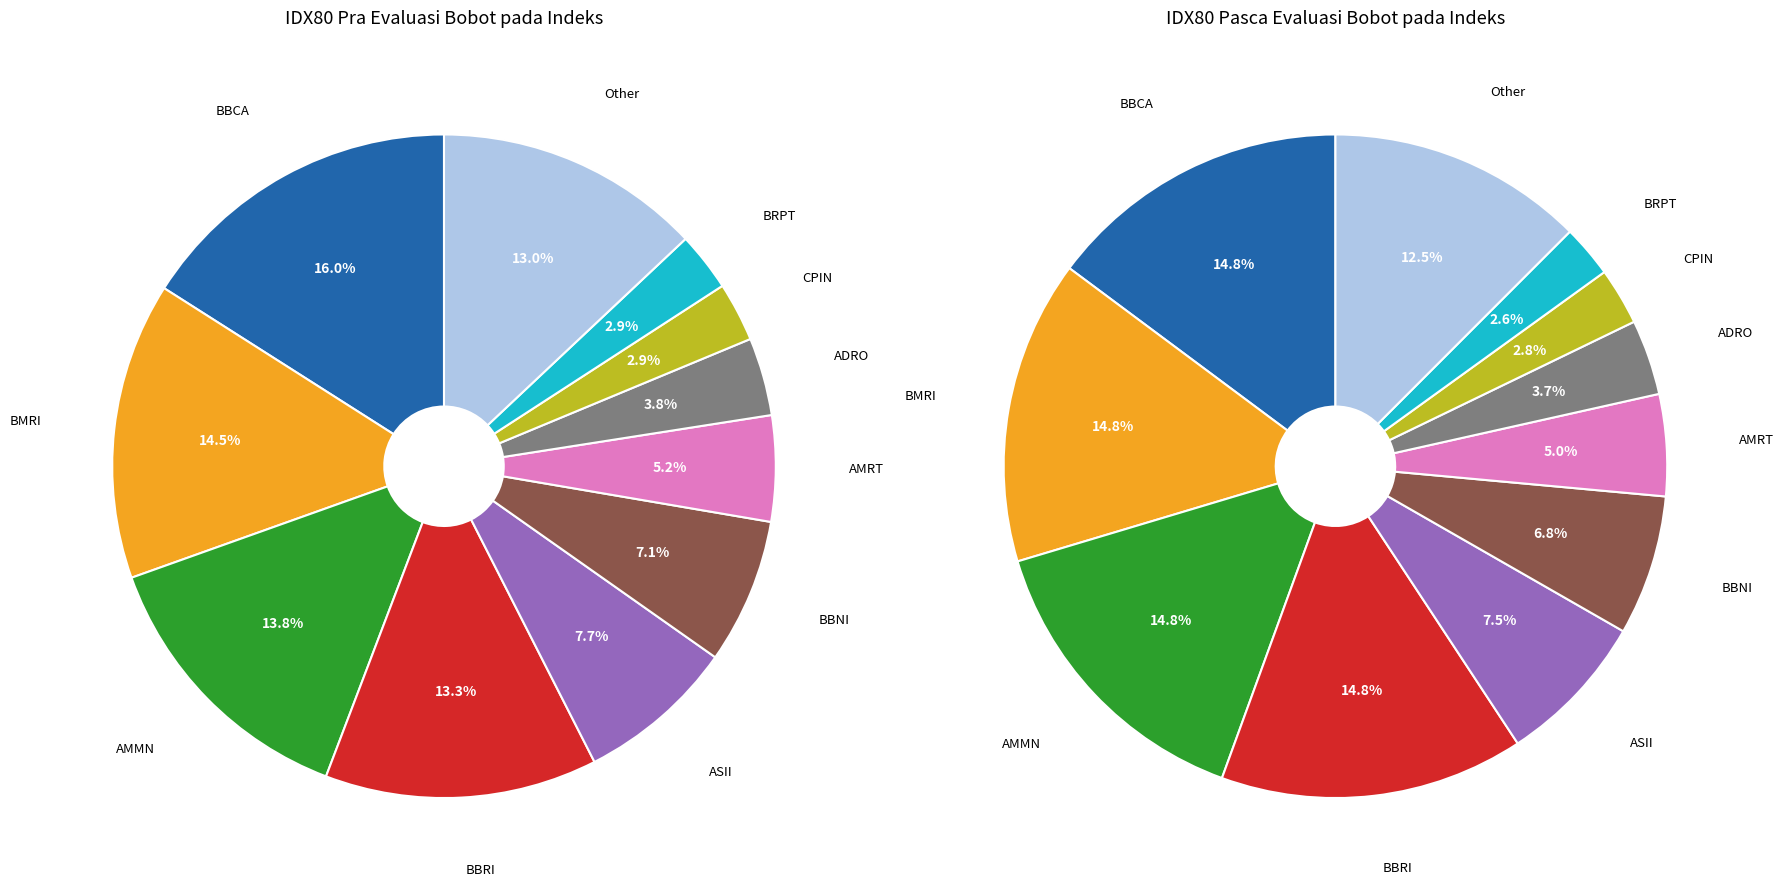

Is there a majority slice in this chart?

No